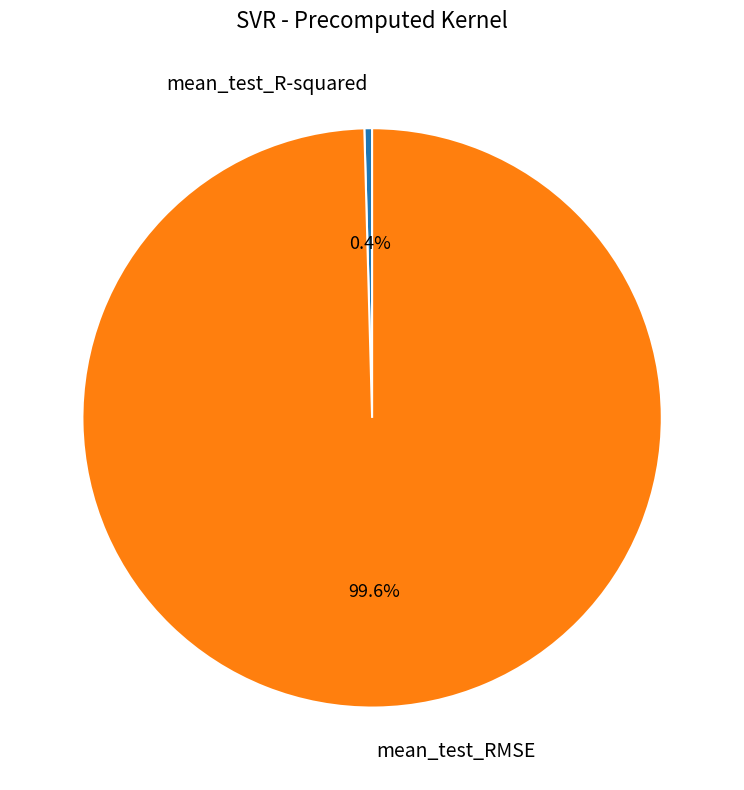

Is there any slice that represents more than half of the pie?

Yes